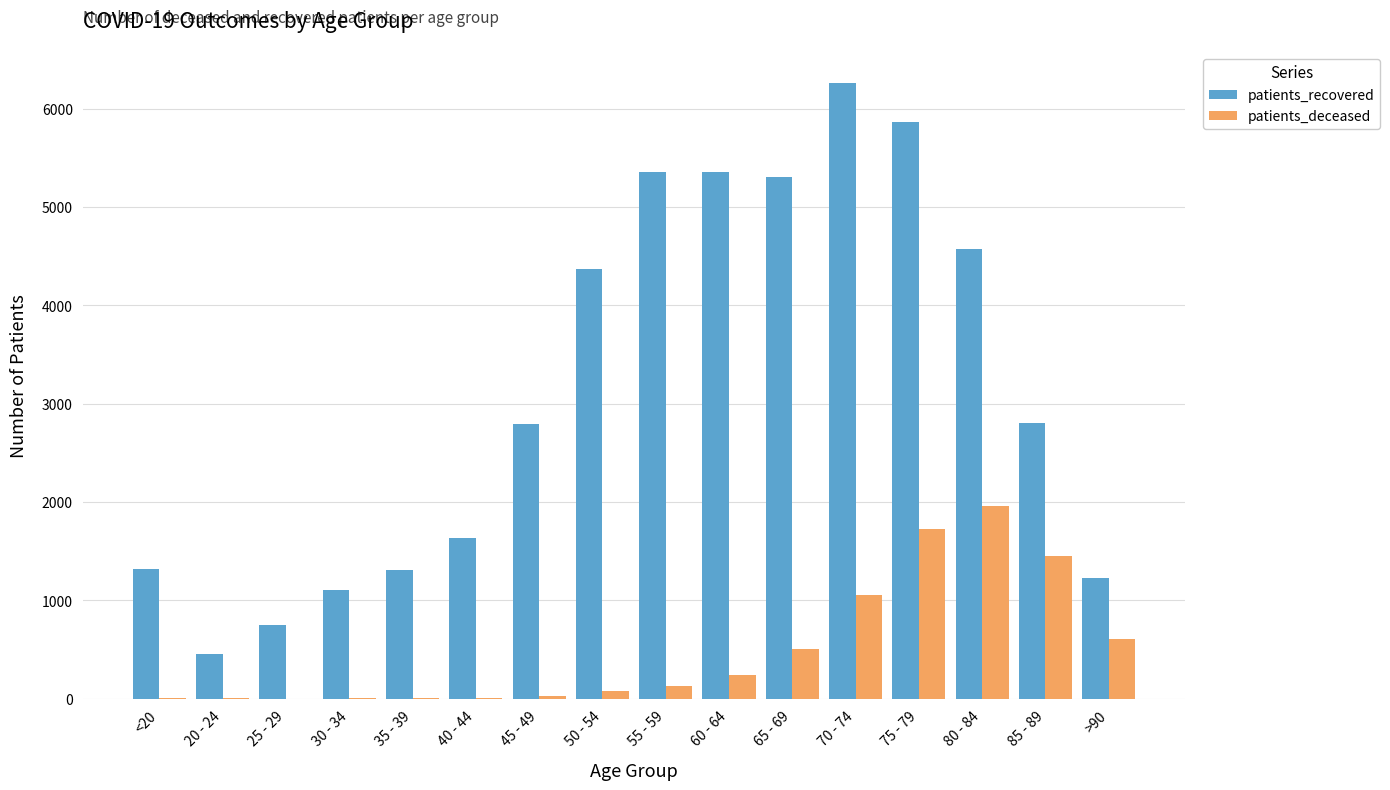

Which series has the widest spread of values?

patients_recovered